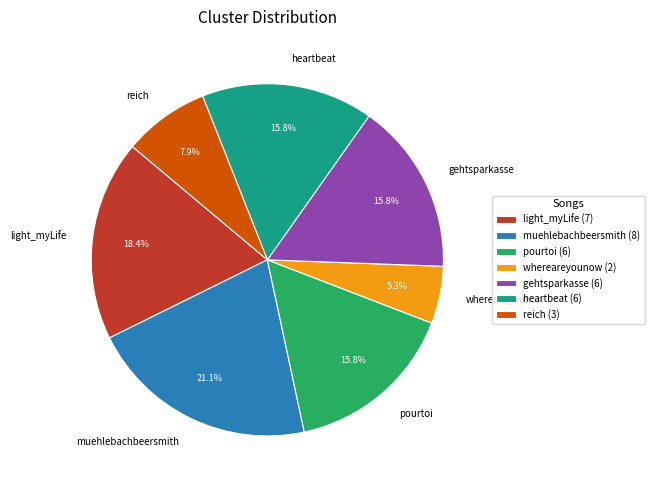

To the nearest percent, what percentage of the pie is muehlebachbeersmith?

21%